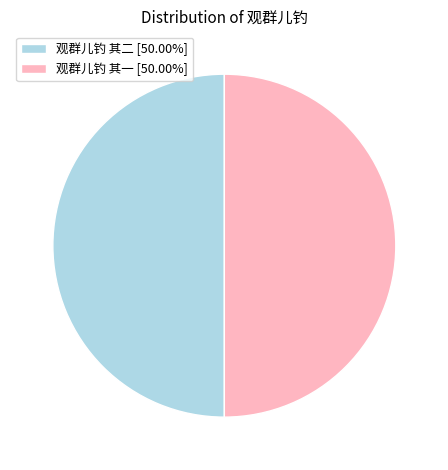

Is it true that 观群儿钓 其一 is 50% of the pie?

True